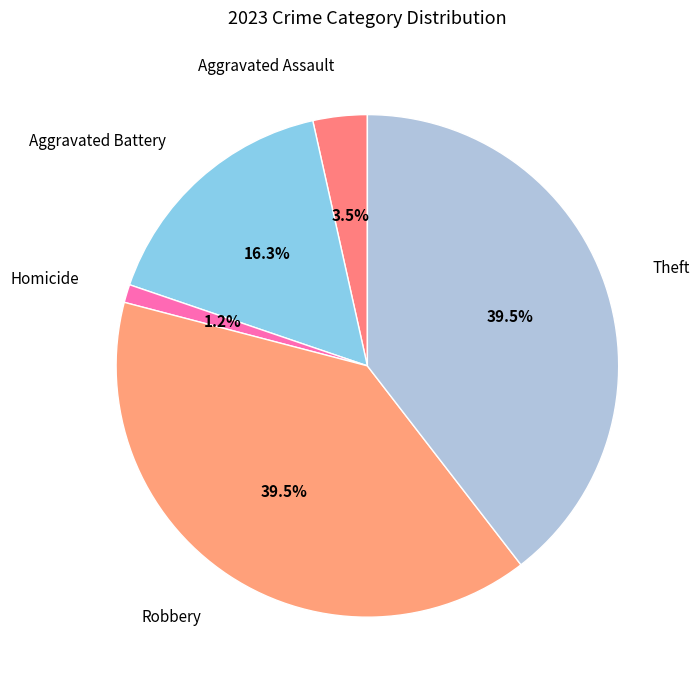

Is there a majority slice in this chart?

No